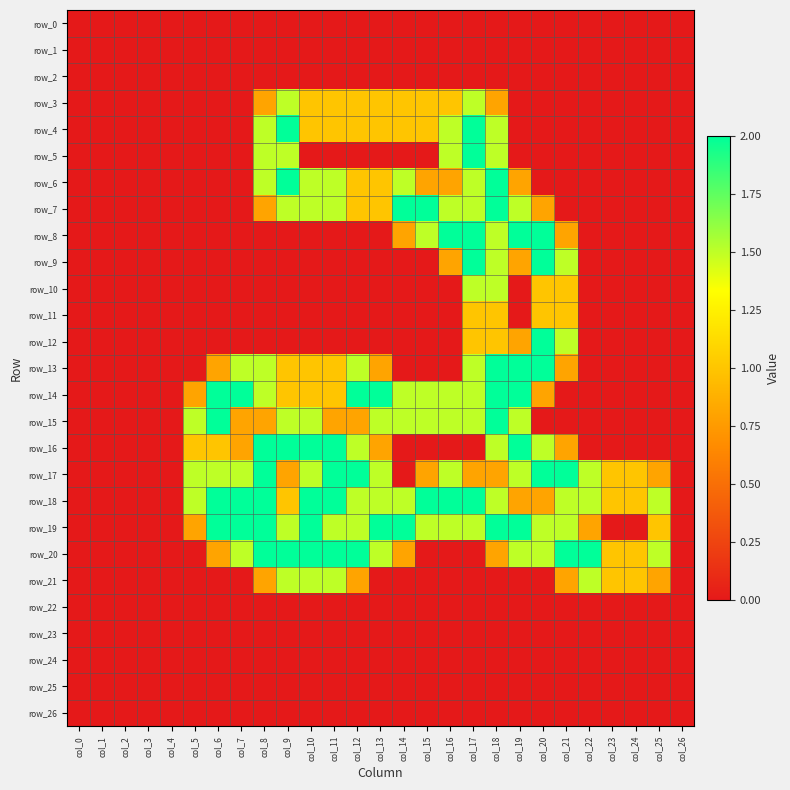

Reading left to right, list all the values displayed in this chart.

row_0: 0.0	0.0	0.0	0.0	0.0	0.0	0.0	0.0	0.0	0.0	0.0	0.0	0.0	0.0	0.0	0.0	0.0	0.0	0.0	0.0	0.0	0.0	0.0	0.0	0.0	0.0	0.0
row_1: 0.0	0.0	0.0	0.0	0.0	0.0	0.0	0.0	0.0	0.0	0.0	0.0	0.0	0.0	0.0	0.0	0.0	0.0	0.0	0.0	0.0	0.0	0.0	0.0	0.0	0.0	0.0
row_2: 0.0	0.0	0.0	0.0	0.0	0.0	0.0	0.0	0.0	0.0	0.0	0.0	0.0	0.0	0.0	0.0	0.0	0.0	0.0	0.0	0.0	0.0	0.0	0.0	0.0	0.0	0.0
row_3: 0.0	0.0	0.0	0.0	0.0	0.0	0.0	0.0	0.8	1.5	1.0	1.0	1.0	1.0	1.0	1.0	1.0	1.5	0.8	0.0	0.0	0.0	0.0	0.0	0.0	0.0	0.0
row_4: 0.0	0.0	0.0	0.0	0.0	0.0	0.0	0.0	1.5	2.0	1.0	1.0	1.0	1.0	1.0	1.0	1.5	2.0	1.5	0.0	0.0	0.0	0.0	0.0	0.0	0.0	0.0
row_5: 0.0	0.0	0.0	0.0	0.0	0.0	0.0	0.0	1.5	1.5	0.0	0.0	0.0	0.0	0.0	0.0	1.5	2.0	1.5	0.0	0.0	0.0	0.0	0.0	0.0	0.0	0.0
row_6: 0.0	0.0	0.0	0.0	0.0	0.0	0.0	0.0	1.5	2.0	1.5	1.5	1.0	1.0	1.5	0.8	0.8	1.5	2.0	0.8	0.0	0.0	0.0	0.0	0.0	0.0	0.0
row_7: 0.0	0.0	0.0	0.0	0.0	0.0	0.0	0.0	0.8	1.5	1.5	1.5	1.0	1.0	2.0	2.0	1.5	1.5	2.0	1.5	0.8	0.0	0.0	0.0	0.0	0.0	0.0
row_8: 0.0	0.0	0.0	0.0	0.0	0.0	0.0	0.0	0.0	0.0	0.0	0.0	0.0	0.0	0.8	1.5	2.0	2.0	1.5	2.0	2.0	0.8	0.0	0.0	0.0	0.0	0.0
row_9: 0.0	0.0	0.0	0.0	0.0	0.0	0.0	0.0	0.0	0.0	0.0	0.0	0.0	0.0	0.0	0.0	0.8	2.0	1.5	0.8	2.0	1.5	0.0	0.0	0.0	0.0	0.0
row_10: 0.0	0.0	0.0	0.0	0.0	0.0	0.0	0.0	0.0	0.0	0.0	0.0	0.0	0.0	0.0	0.0	0.0	1.5	1.5	0.0	1.0	1.0	0.0	0.0	0.0	0.0	0.0
row_11: 0.0	0.0	0.0	0.0	0.0	0.0	0.0	0.0	0.0	0.0	0.0	0.0	0.0	0.0	0.0	0.0	0.0	1.0	1.0	0.0	1.0	1.0	0.0	0.0	0.0	0.0	0.0
row_12: 0.0	0.0	0.0	0.0	0.0	0.0	0.0	0.0	0.0	0.0	0.0	0.0	0.0	0.0	0.0	0.0	0.0	1.0	1.0	0.8	2.0	1.5	0.0	0.0	0.0	0.0	0.0
row_13: 0.0	0.0	0.0	0.0	0.0	0.0	0.8	1.5	1.5	1.0	1.0	1.0	1.5	0.8	0.0	0.0	0.0	1.5	2.0	2.0	2.0	0.8	0.0	0.0	0.0	0.0	0.0
row_14: 0.0	0.0	0.0	0.0	0.0	0.8	2.0	2.0	1.5	1.0	1.0	1.0	2.0	2.0	1.5	1.5	1.5	1.5	2.0	2.0	0.8	0.0	0.0	0.0	0.0	0.0	0.0
row_15: 0.0	0.0	0.0	0.0	0.0	1.5	2.0	0.8	0.8	1.5	1.5	0.8	0.8	1.5	1.5	1.5	1.5	1.5	2.0	1.5	0.0	0.0	0.0	0.0	0.0	0.0	0.0
row_16: 0.0	0.0	0.0	0.0	0.0	1.0	1.0	0.8	2.0	2.0	2.0	2.0	1.5	0.8	0.0	0.0	0.0	0.0	1.5	2.0	1.5	0.8	0.0	0.0	0.0	0.0	0.0
row_17: 0.0	0.0	0.0	0.0	0.0	1.5	1.5	1.5	2.0	0.8	1.5	2.0	2.0	1.5	0.0	0.8	1.5	0.8	0.8	1.5	2.0	2.0	1.5	1.0	1.0	0.8	0.0
row_18: 0.0	0.0	0.0	0.0	0.0	1.5	2.0	2.0	2.0	1.0	2.0	2.0	1.5	1.5	1.5	2.0	2.0	2.0	1.5	0.8	0.8	1.5	1.5	1.0	1.0	1.5	0.0
row_19: 0.0	0.0	0.0	0.0	0.0	0.8	2.0	2.0	2.0	1.5	2.0	1.5	1.5	2.0	2.0	1.5	1.5	1.5	2.0	2.0	1.5	1.5	0.8	0.0	0.0	1.0	0.0
row_20: 0.0	0.0	0.0	0.0	0.0	0.0	0.8	1.5	2.0	2.0	2.0	2.0	2.0	1.5	0.8	0.0	0.0	0.0	0.8	1.5	1.5	2.0	2.0	1.0	1.0	1.5	0.0
row_21: 0.0	0.0	0.0	0.0	0.0	0.0	0.0	0.0	0.8	1.5	1.5	1.5	0.8	0.0	0.0	0.0	0.0	0.0	0.0	0.0	0.0	0.8	1.5	1.0	1.0	0.8	0.0
row_22: 0.0	0.0	0.0	0.0	0.0	0.0	0.0	0.0	0.0	0.0	0.0	0.0	0.0	0.0	0.0	0.0	0.0	0.0	0.0	0.0	0.0	0.0	0.0	0.0	0.0	0.0	0.0
row_23: 0.0	0.0	0.0	0.0	0.0	0.0	0.0	0.0	0.0	0.0	0.0	0.0	0.0	0.0	0.0	0.0	0.0	0.0	0.0	0.0	0.0	0.0	0.0	0.0	0.0	0.0	0.0
row_24: 0.0	0.0	0.0	0.0	0.0	0.0	0.0	0.0	0.0	0.0	0.0	0.0	0.0	0.0	0.0	0.0	0.0	0.0	0.0	0.0	0.0	0.0	0.0	0.0	0.0	0.0	0.0
row_25: 0.0	0.0	0.0	0.0	0.0	0.0	0.0	0.0	0.0	0.0	0.0	0.0	0.0	0.0	0.0	0.0	0.0	0.0	0.0	0.0	0.0	0.0	0.0	0.0	0.0	0.0	0.0
row_26: 0.0	0.0	0.0	0.0	0.0	0.0	0.0	0.0	0.0	0.0	0.0	0.0	0.0	0.0	0.0	0.0	0.0	0.0	0.0	0.0	0.0	0.0	0.0	0.0	0.0	0.0	0.0